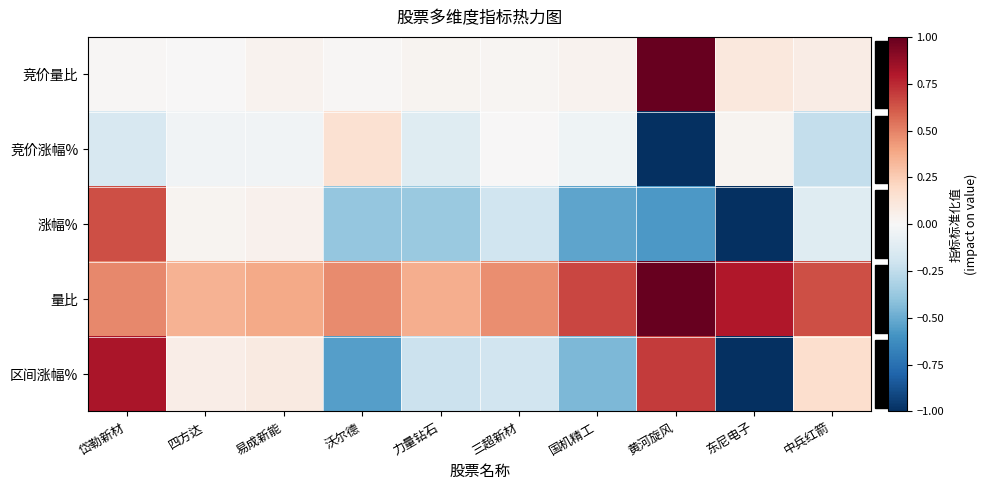

Count the number of categories in the chart.

10